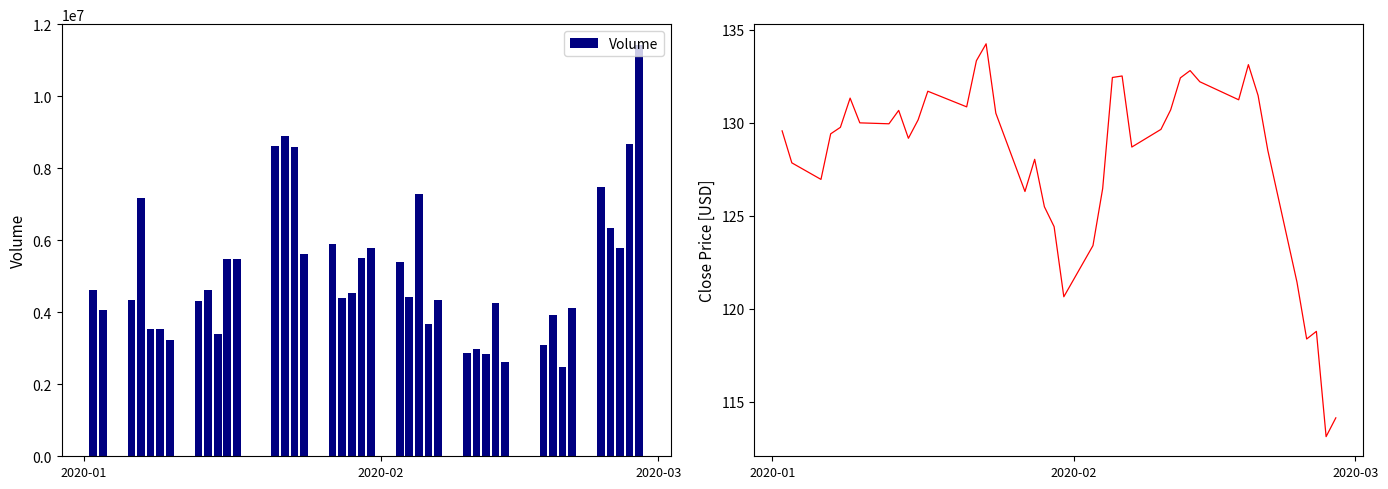

What is the sum of all Volume values?

205742500